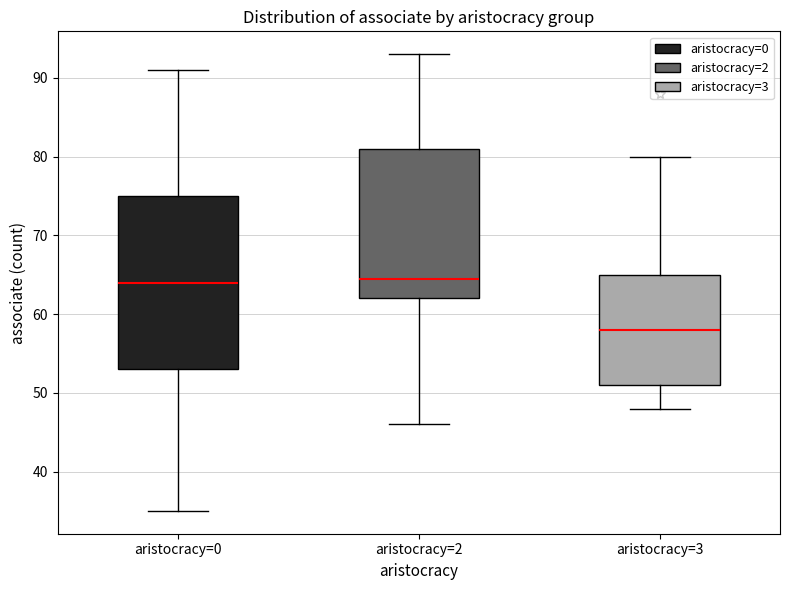

Reading left to right, transcribe this box plot: for each box, give where its median line is, the range the box spans, and where its two whiskers end, as read against the y-axis. The values are not printed on the chart, so give them approximately, as read against the axis.

aristocracy=0: median 64, box 53 to 75, whiskers 35 to 91
aristocracy=2: median 65, box 62 to 81, whiskers 46 to 93
aristocracy=3: median 58, box 51 to 65, whiskers 48 to 80